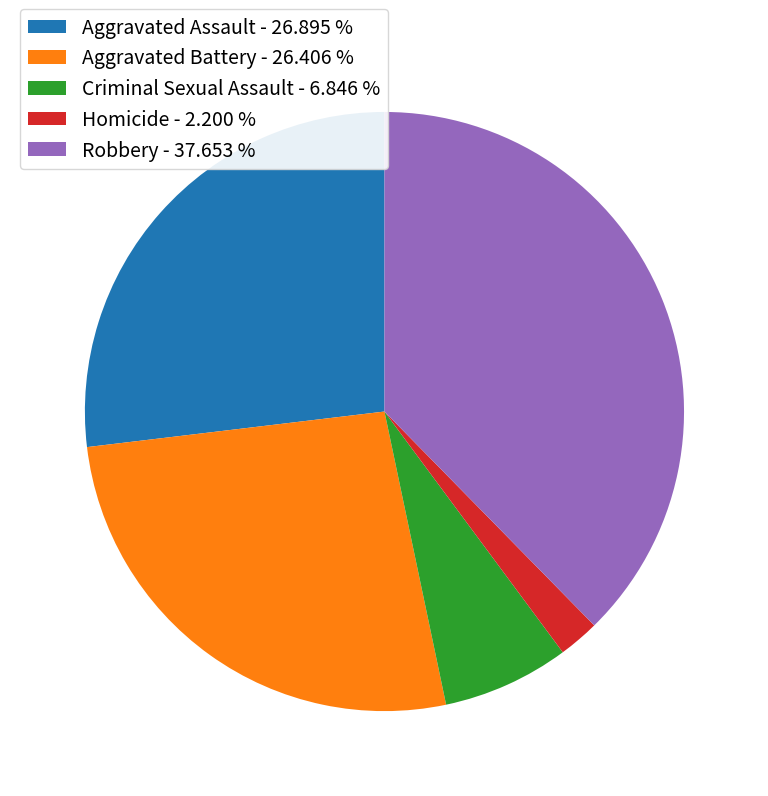

How many segments does this pie chart have?

5